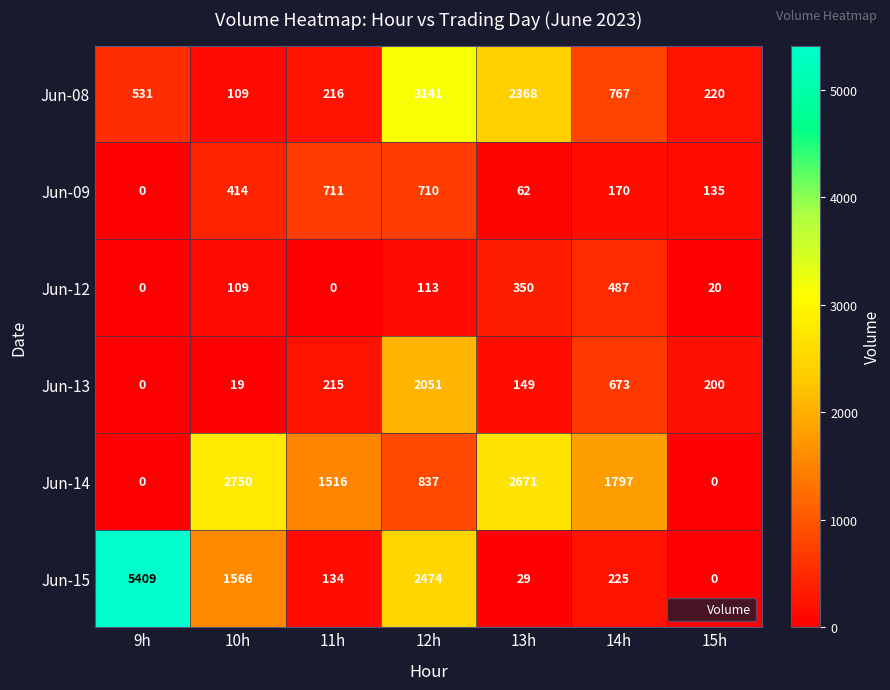

Which series has the widest spread of values?

Jun-15